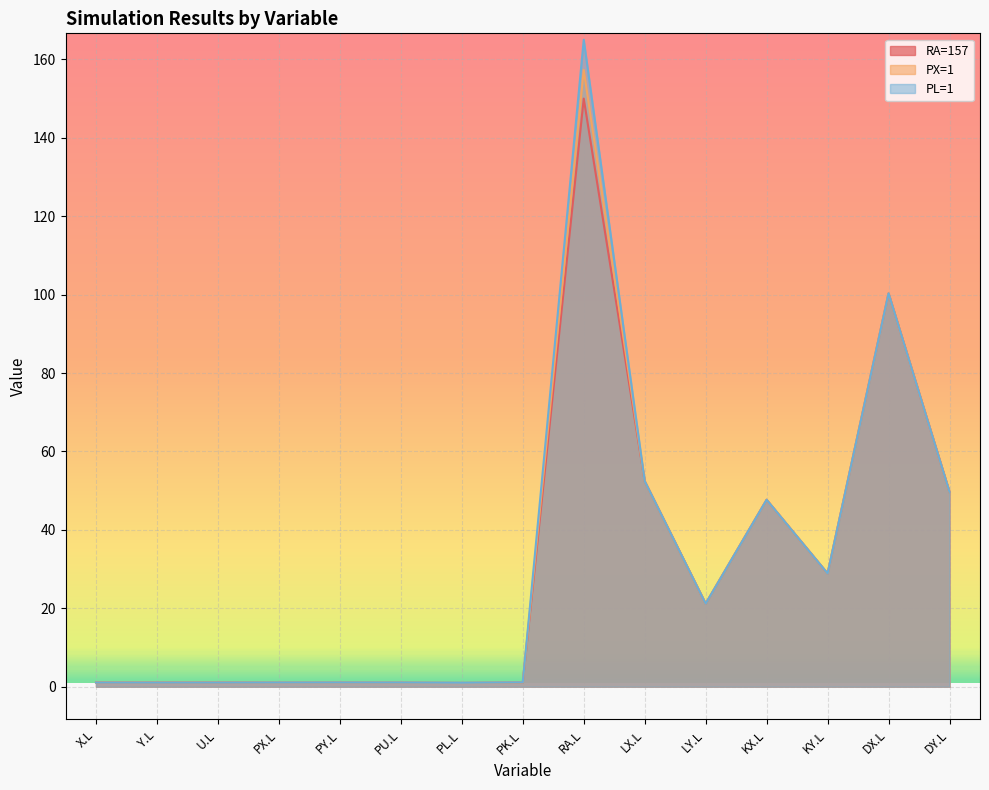

True or false: PX=1 has more than 1 interior local peaks.

True